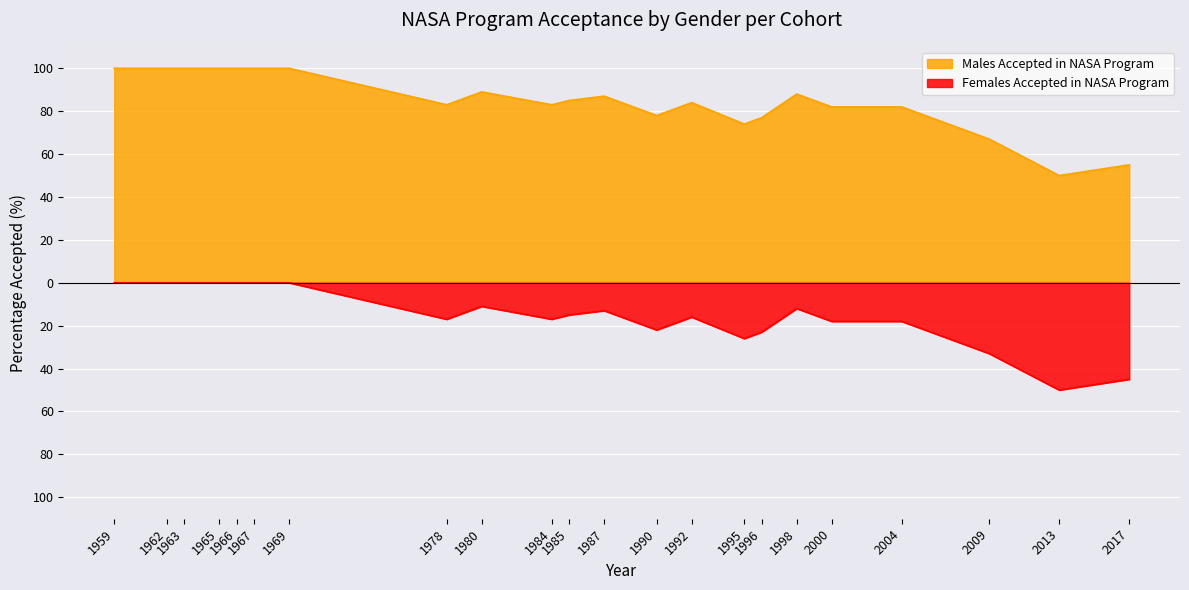

How many data points in Males Accepted in NASA Program are less than 85?

11